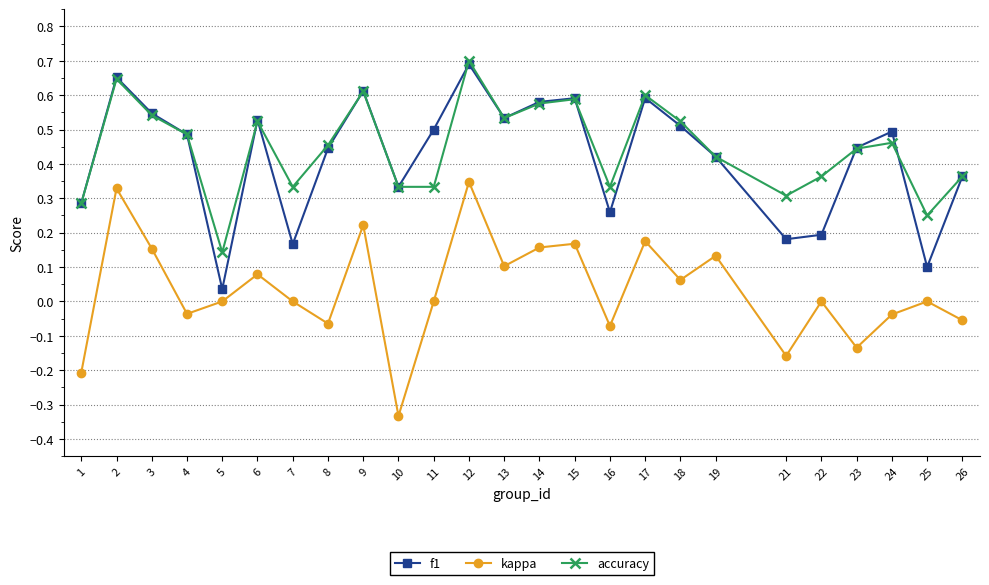

Between 12 and 15, which series saw the biggest shift?

kappa